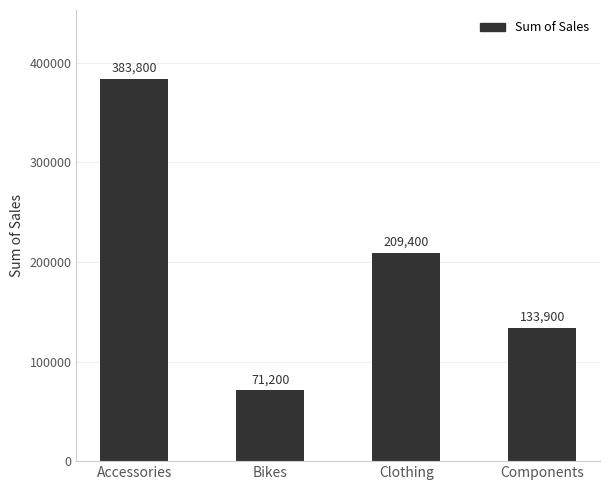

Rank the categories by value from highest to lowest.

Accessories, Clothing, Components, Bikes